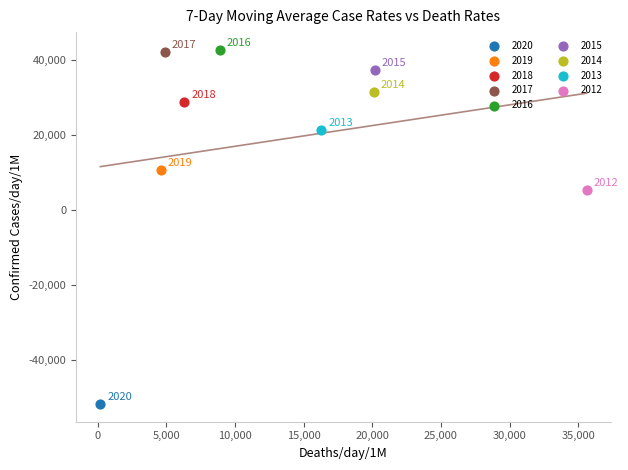

Which series contains the highest Y value?

2016